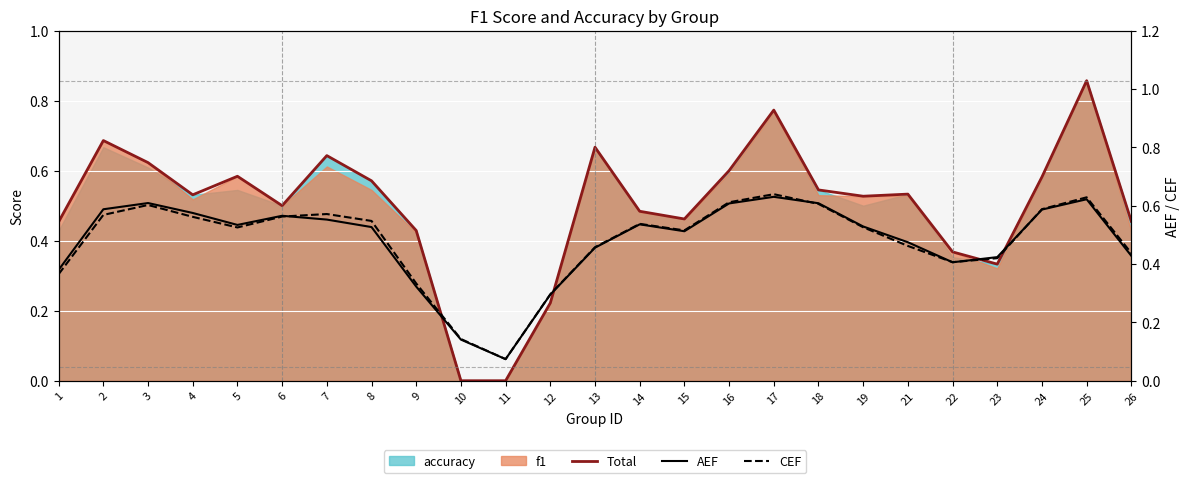

Rank the series at 16 from highest to lowest value.

CEF, AEF, Total